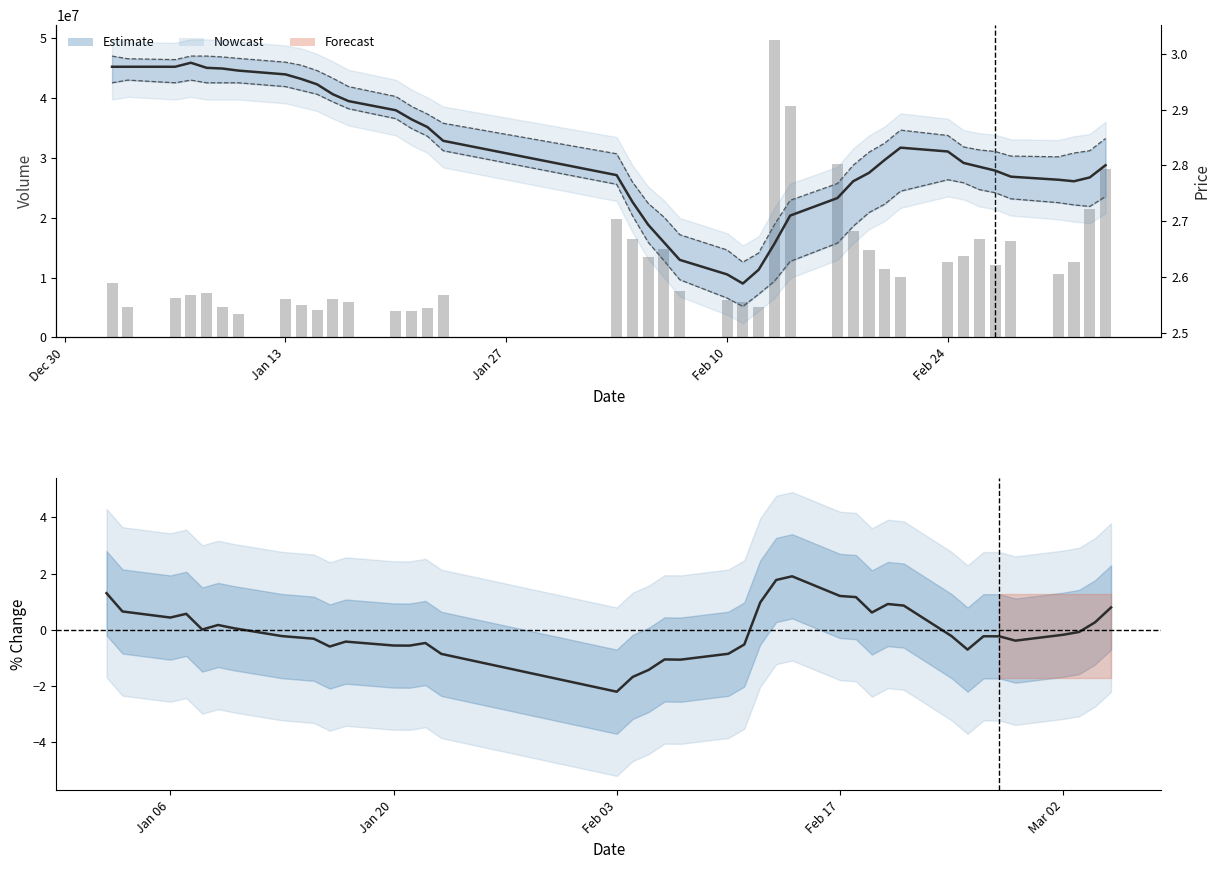

What is the difference between the maximum and second lowest values in the pctChg (smoothed) series?

3.6